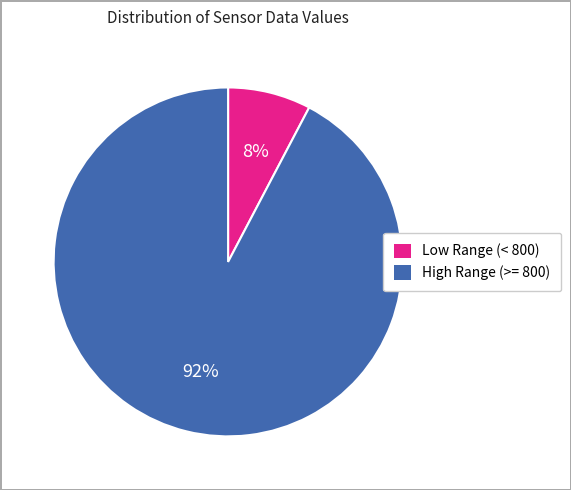

Combined, do Low Range (< 800) and High Range (>= 800) account for over 50%?

Yes